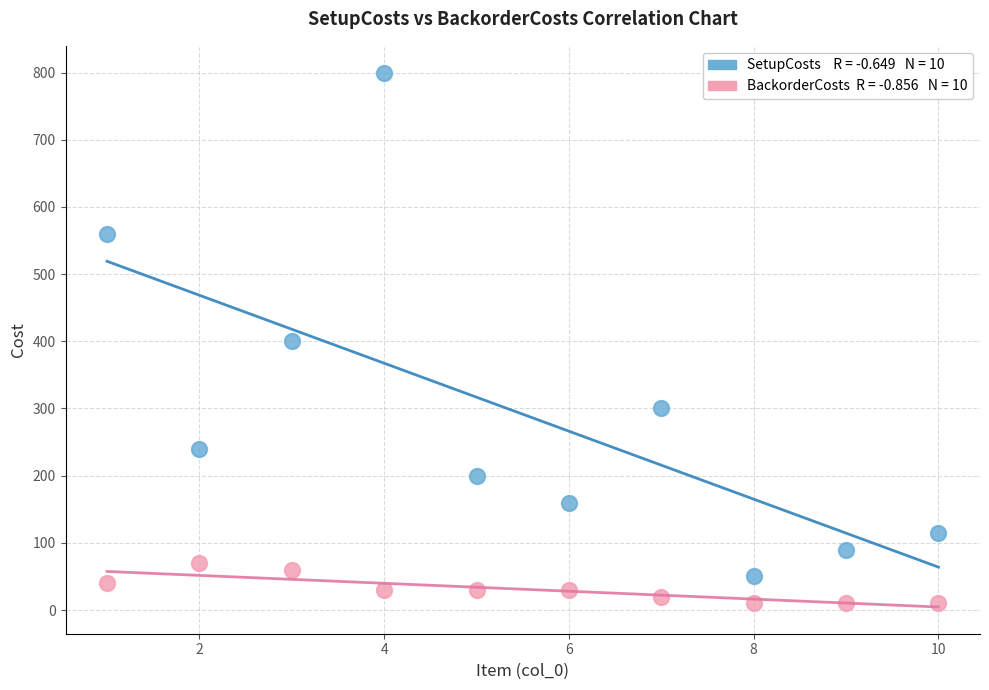

Across all data points, what is the range of X values (max minus min)?

9